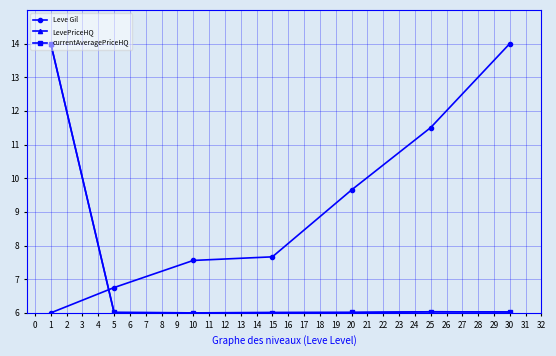

What are all the series names shown in the legend?

Leve Gil, LevePriceHQ, currentAveragePriceHQ